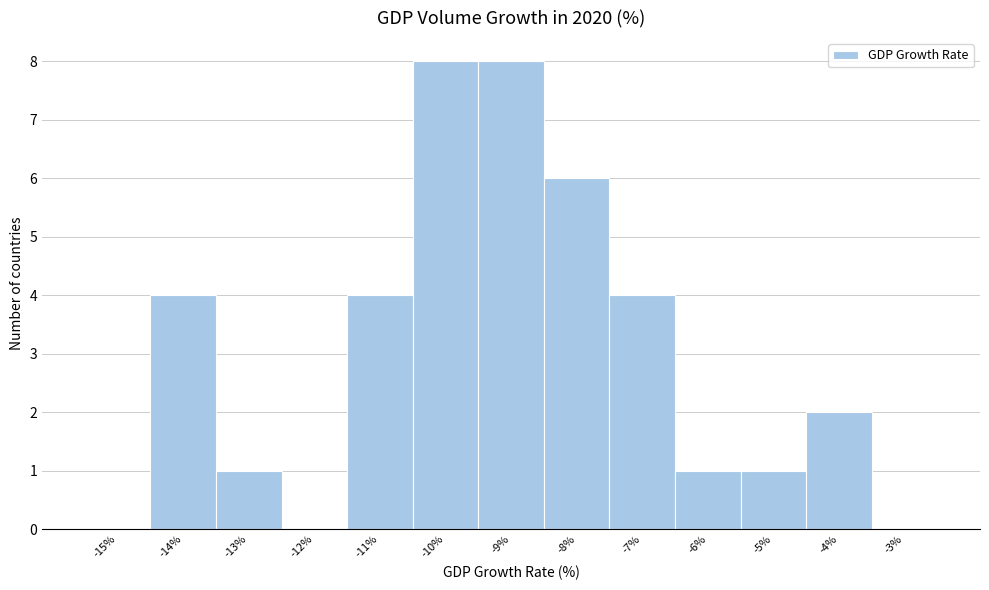

Reading left to right, transcribe this chart: for each bar, give the range it covers on the x-axis and its height. The values are not printed on the chart, so give them approximately, as read against the axis.

-15.5 to -14.5: 0
-14.5 to -13.5: 4
-13.5 to -12.5: 1
-12.5 to -11.5: 0
-11.5 to -10.5: 4
-10.5 to -9.5: 8
-9.5 to -8.5: 8
-8.5 to -7.5: 6
-7.5 to -6.5: 4
-6.5 to -5.5: 1
-5.5 to -4.5: 1
-4.5 to -3.5: 2
-3.5 to -2.5: 0